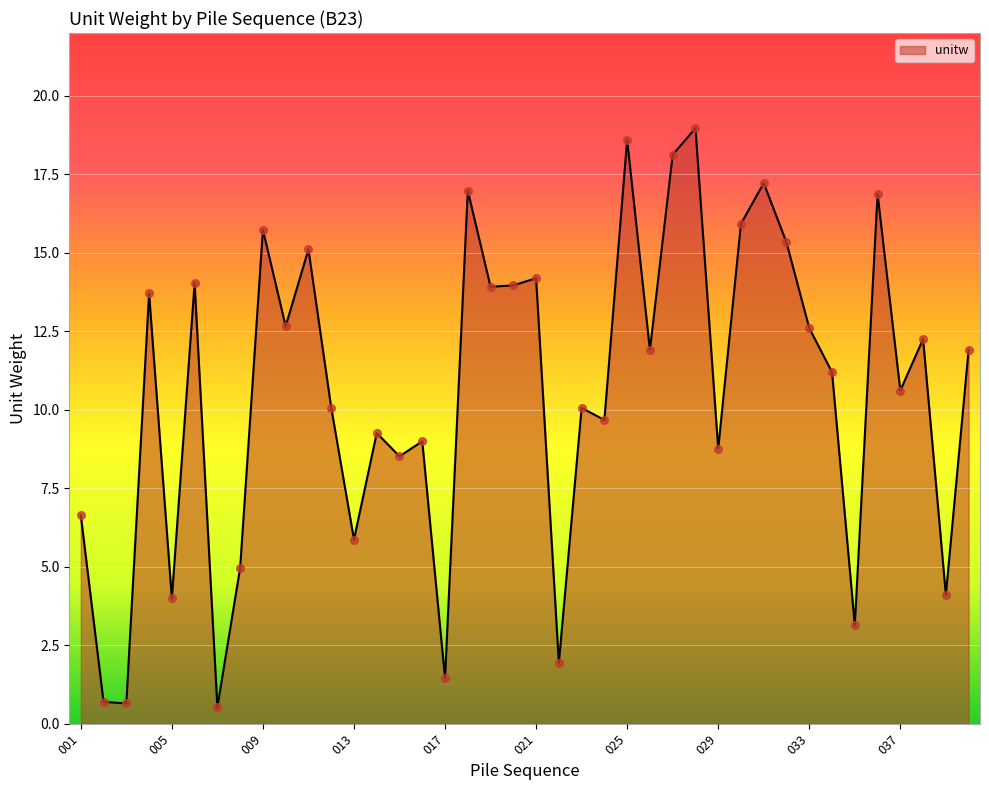

What is the greatest value displayed?

19.0